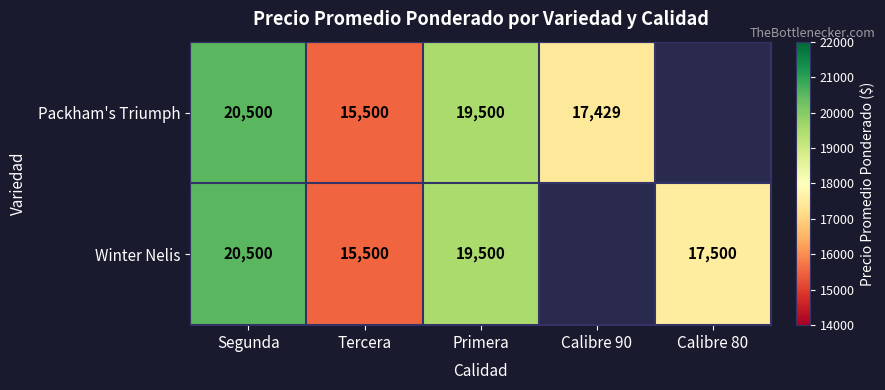

What is the total value across all series at Primera?

39000